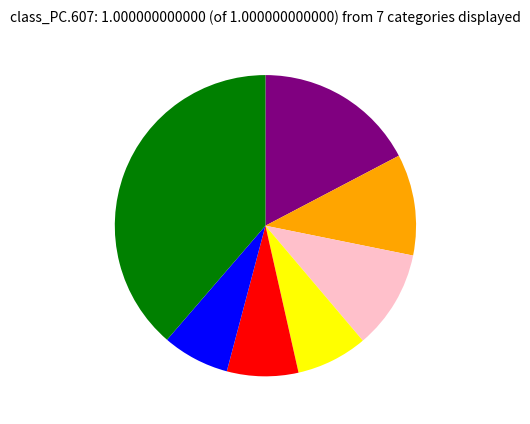

Does any single category account for the majority?

No